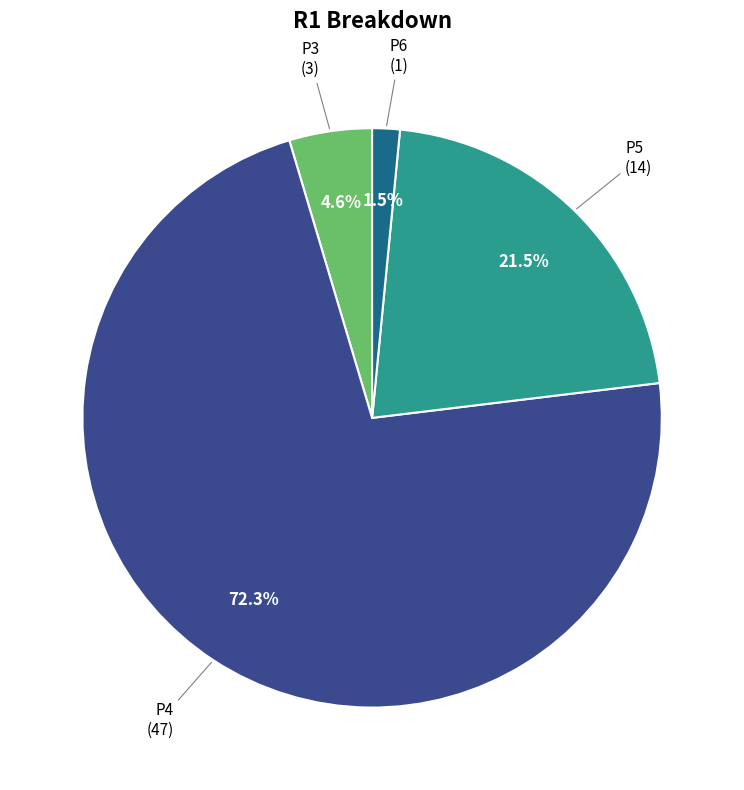

Combined, do P3 and P5 account for over 50%?

No